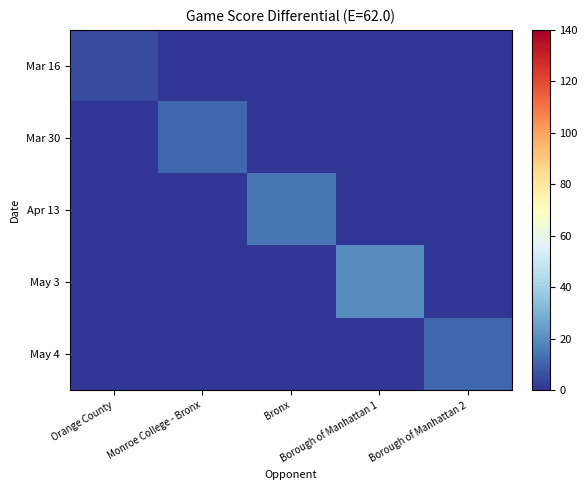

What is the total value across all series at Borough of Manhattan 2?

11